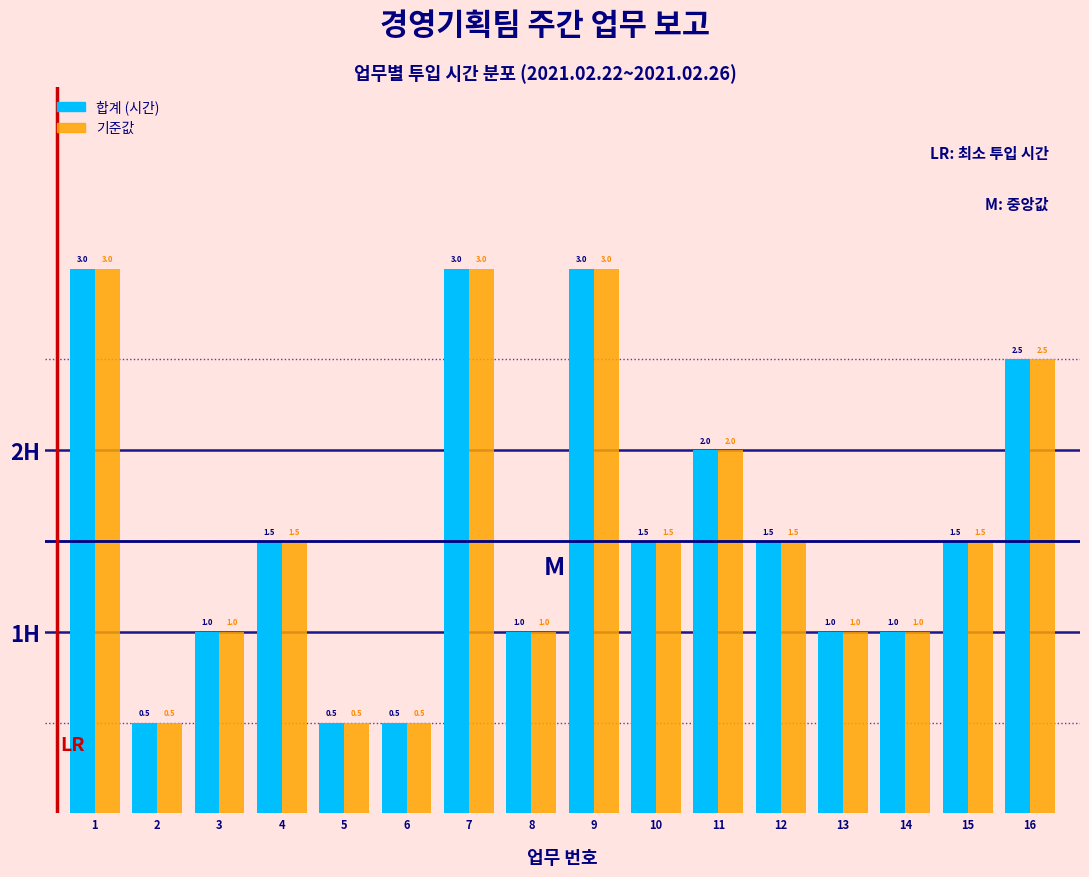

Reading right to left, list all the values displayed in this chart.

합계 (시간): 2.5	1.5	1.0	1.0	1.5	2.0	1.5	3.0	1.0	3.0	0.5	0.5	1.5	1.0	0.5	3.0
기준값: 2.5	1.5	1.0	1.0	1.5	2.0	1.5	3.0	1.0	3.0	0.5	0.5	1.5	1.0	0.5	3.0